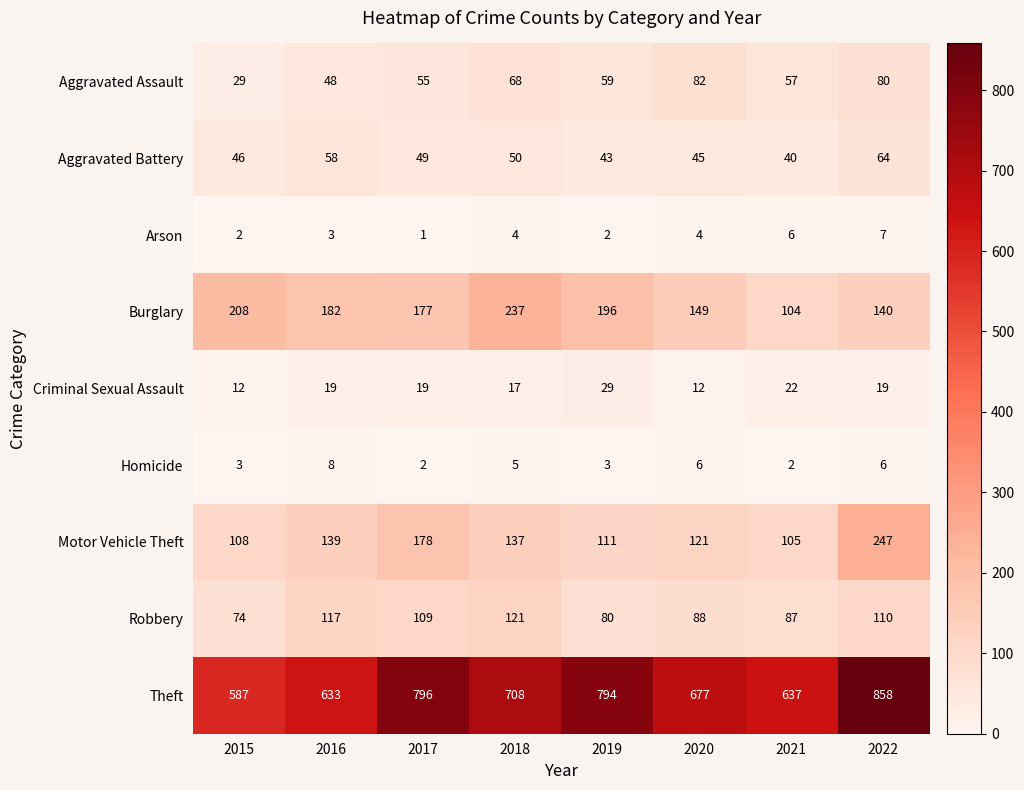

Which series has the largest total across all categories?

Theft